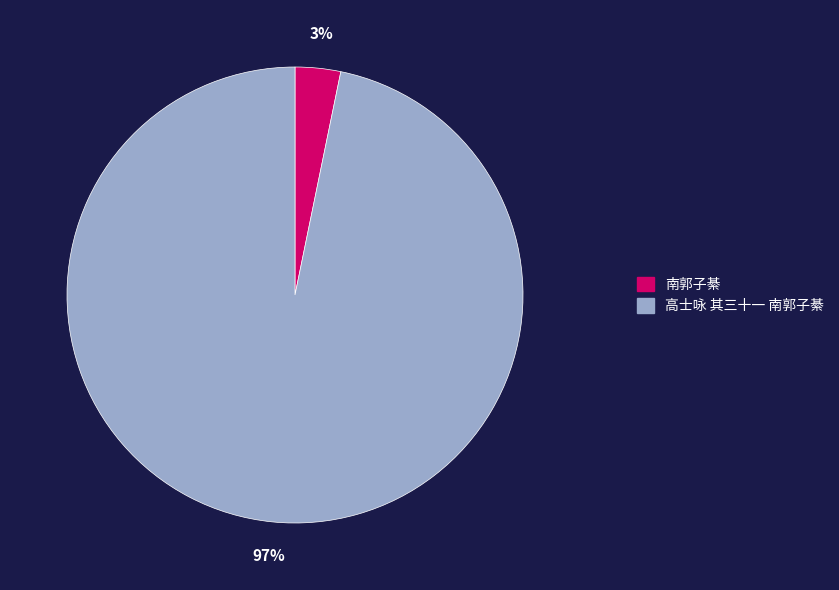

To the nearest percent, what is the average slice percentage?

50%